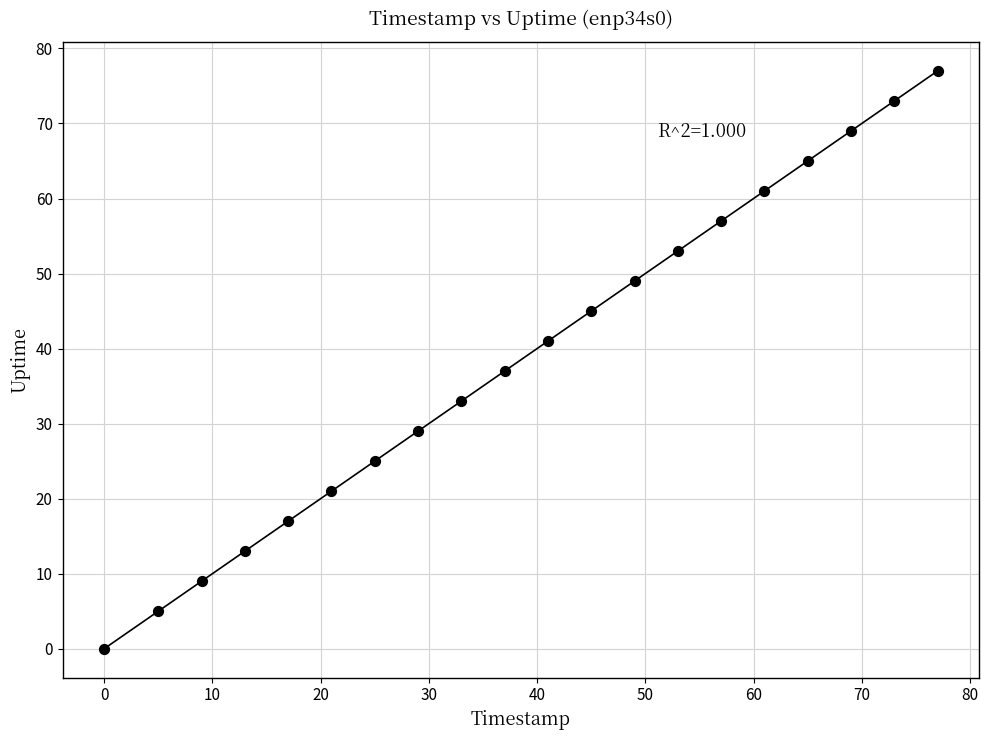

What Y value in the scatter plot is closest to 38?

37